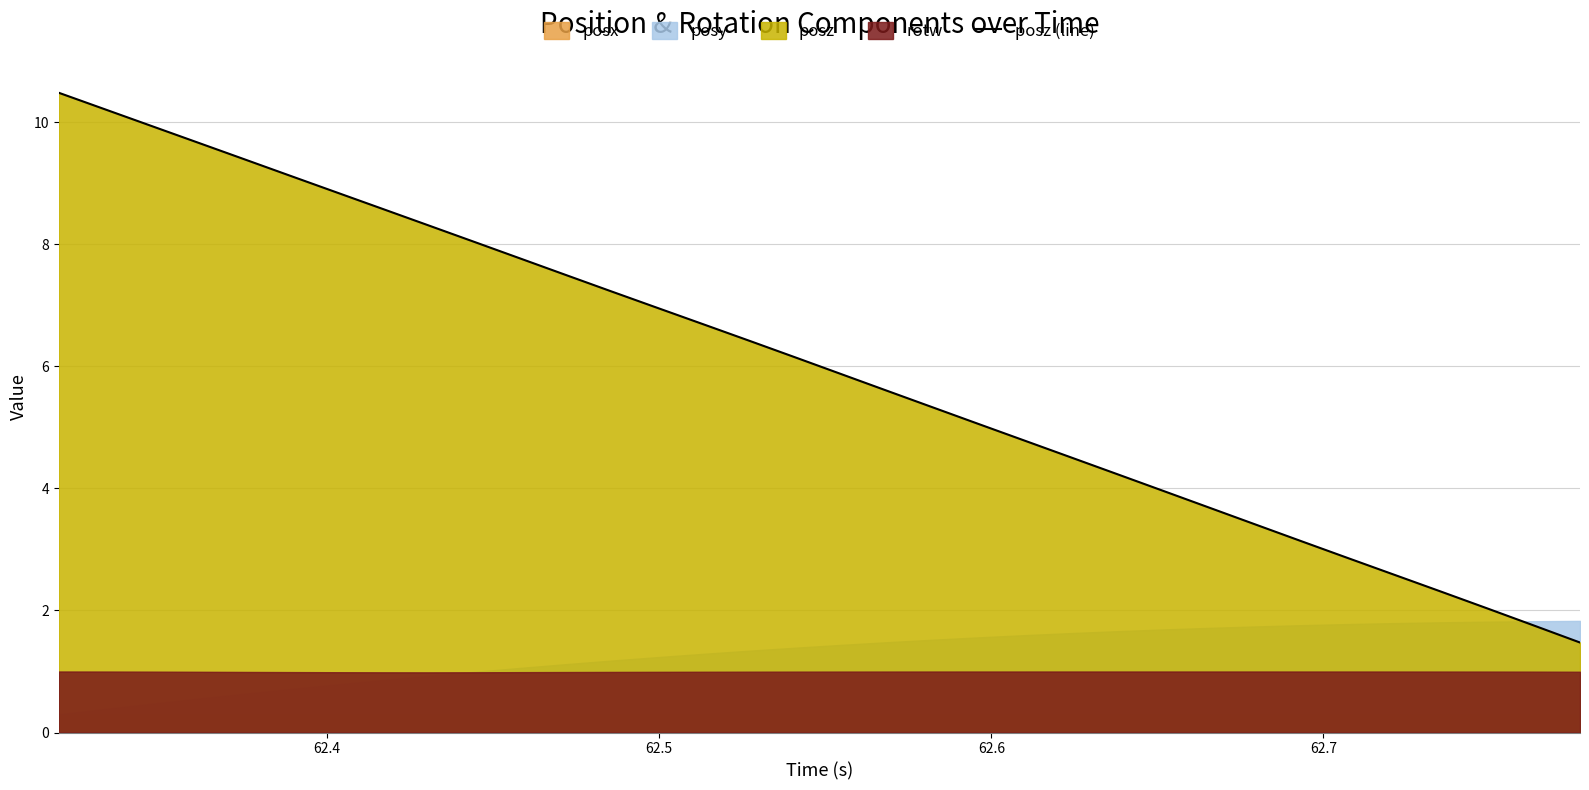

What is the minimum value for posz (line)?

1.5